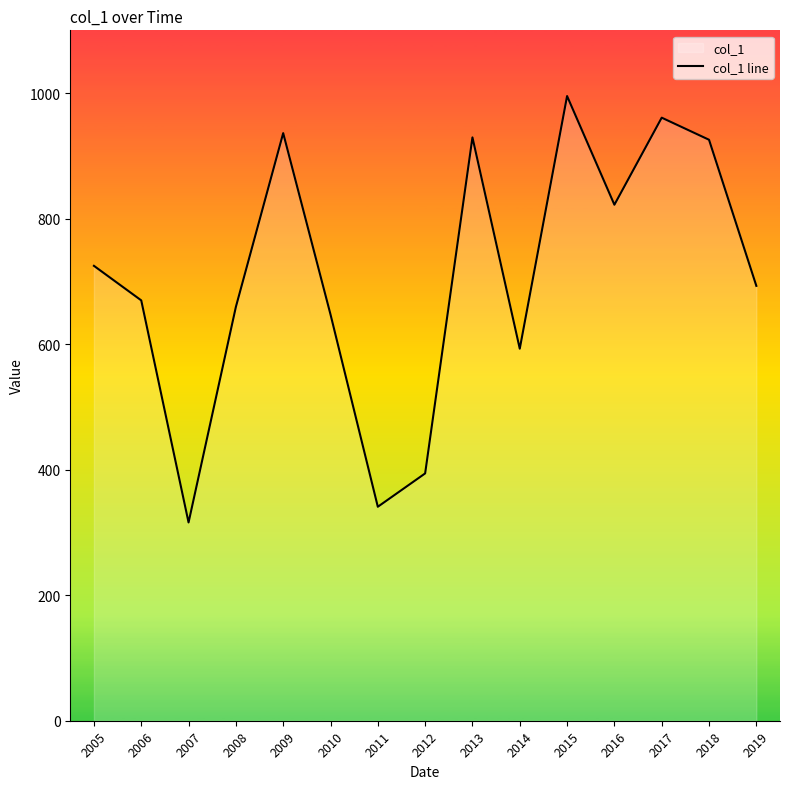

At which label is the value closest to 655?

2008